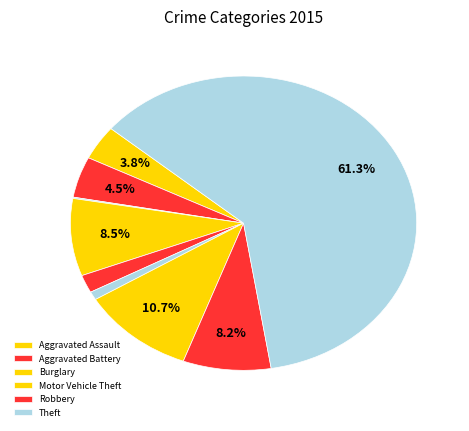

What is the largest slice in the pie chart?

Theft